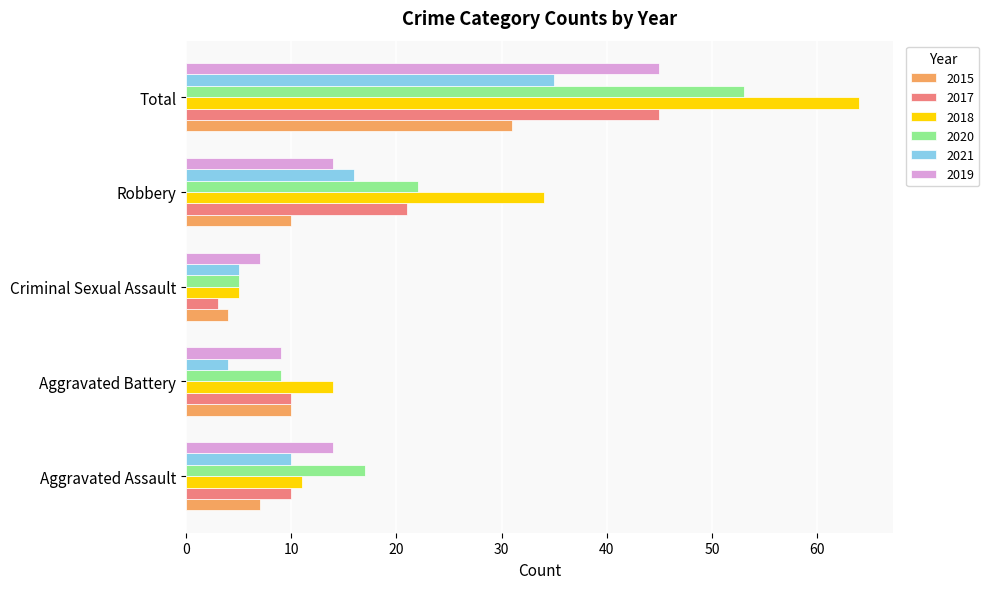

What is the highest value of the 2021 series?

35